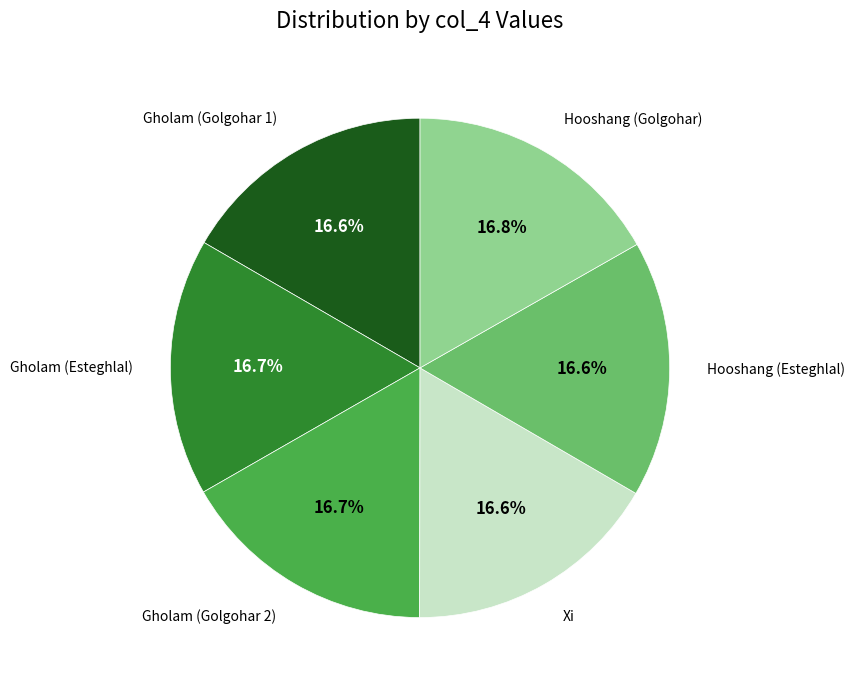

Is there any slice that represents more than half of the pie?

No